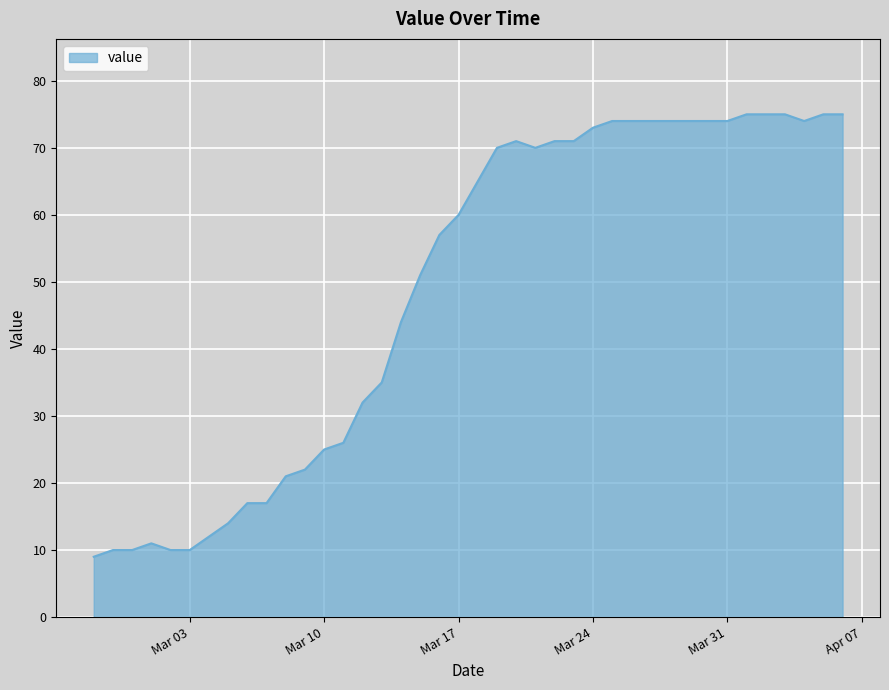

What is the difference between the maximum and minimum values?

66